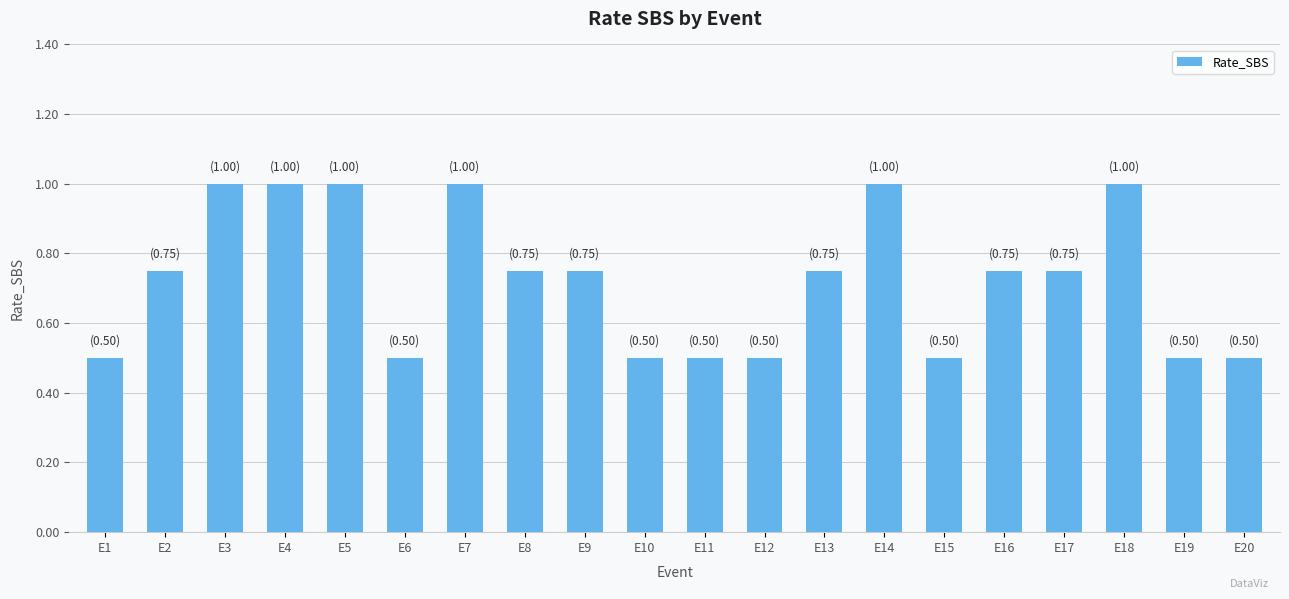

What is the difference between the maximum and minimum values?

0.5